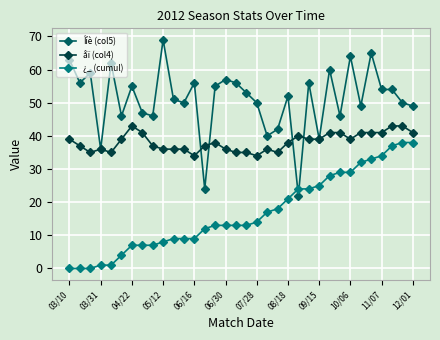

True or false: åï (col4) has more than 1 interior local peaks.

True